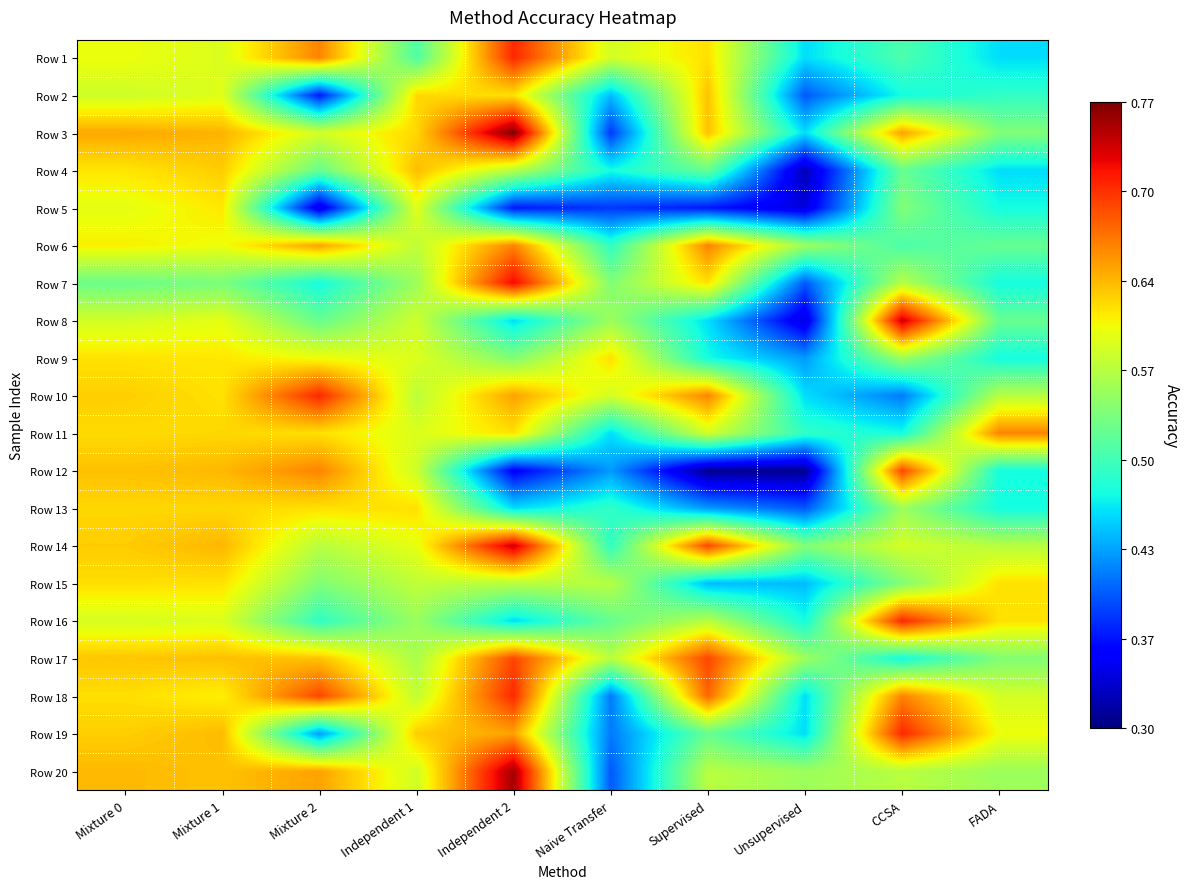

What is the minimum value shown in the chart?

0.3